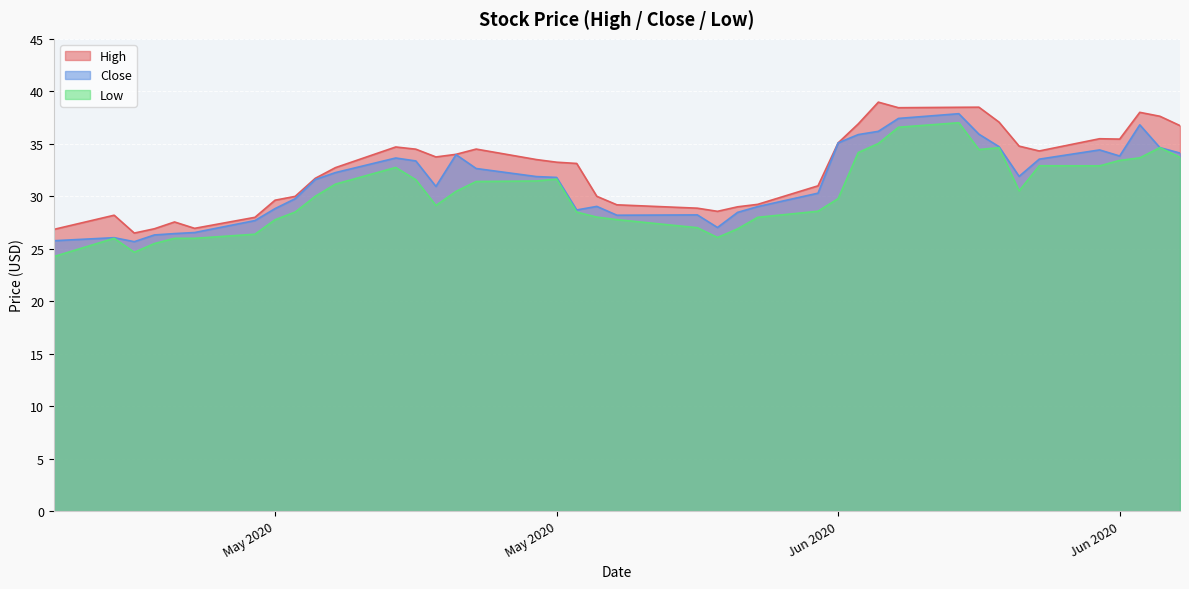

True or false: Close has more than 0 interior local peaks.

True